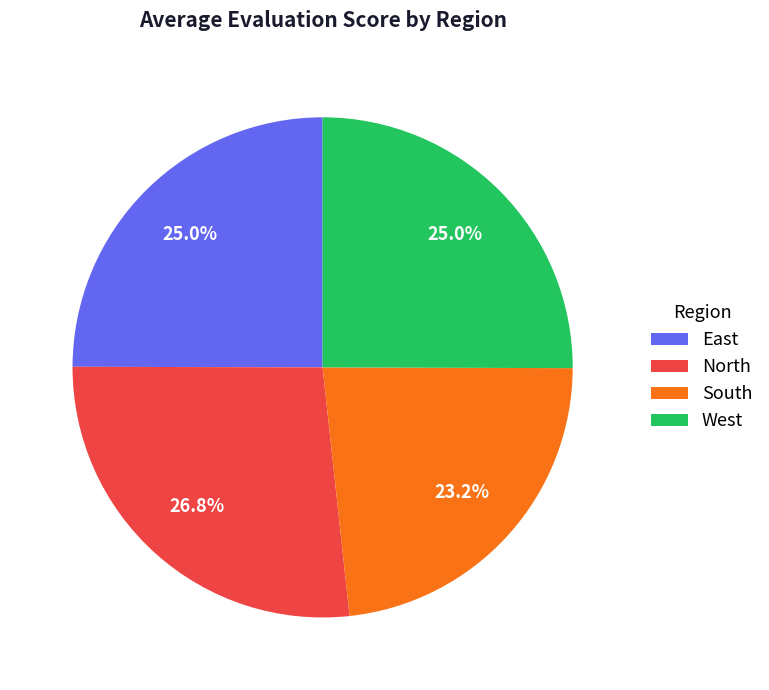

Does West represent more than half of the total?

No